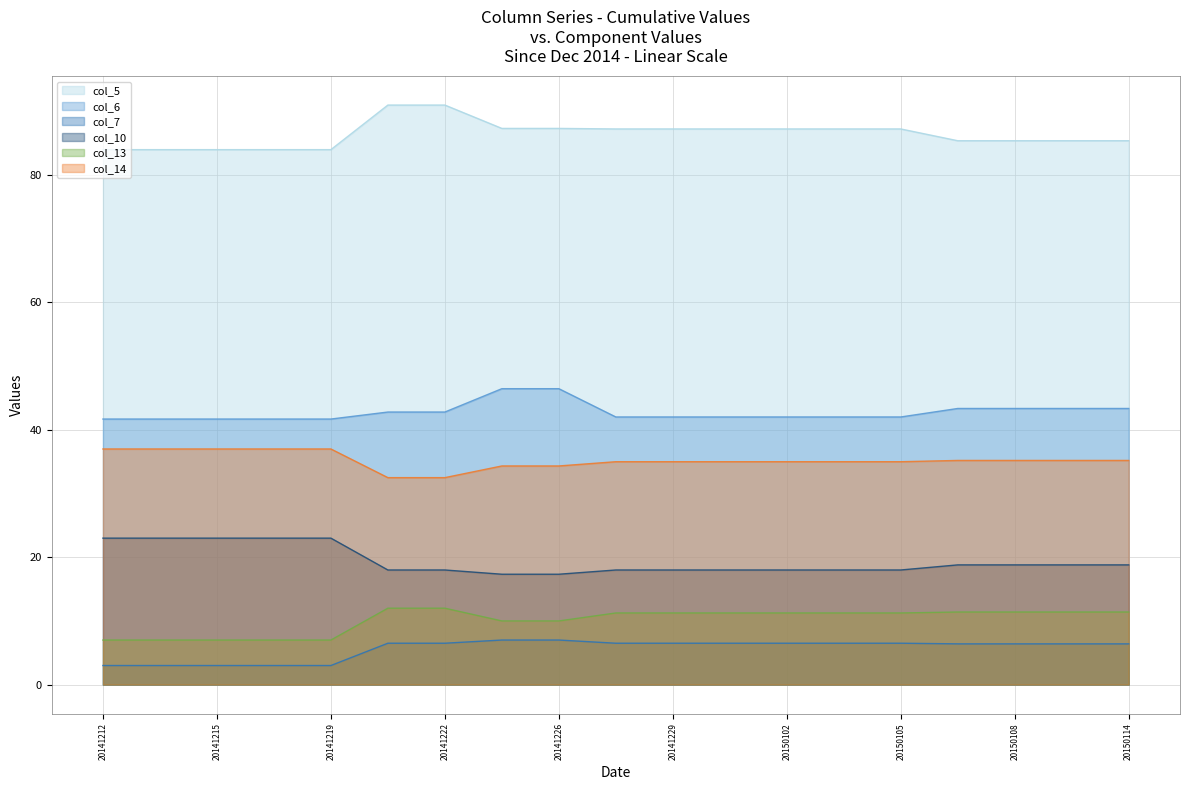

Where is col_14 nearest to the value 34?

20141223